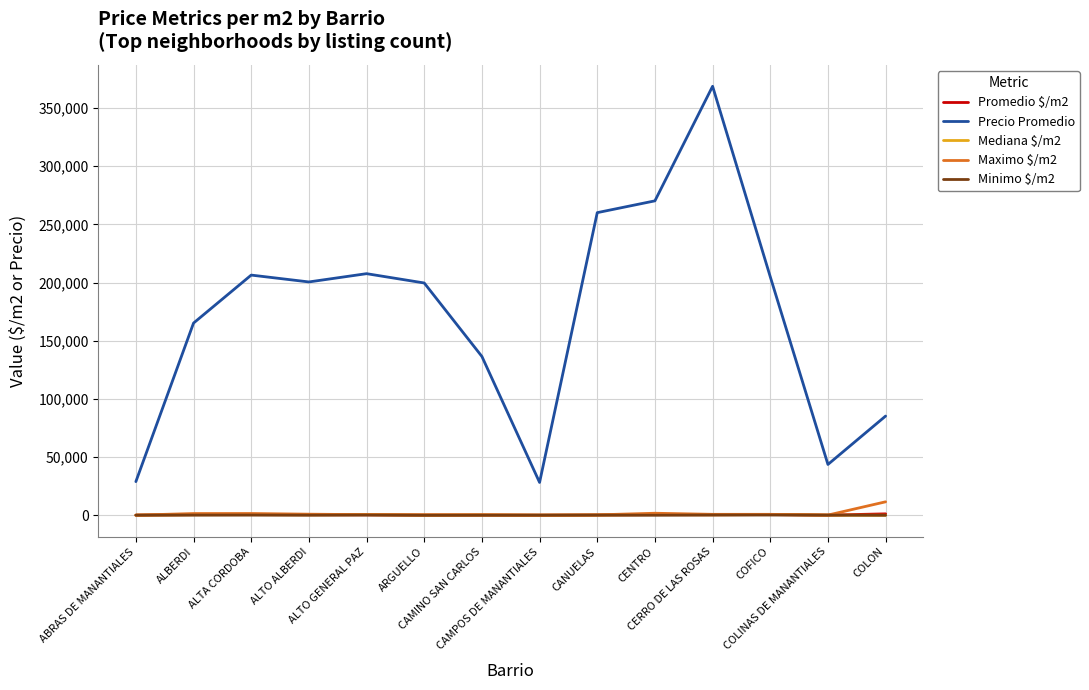

True or false: Precio Promedio and Maximo $/m2 intersect in this chart.

False